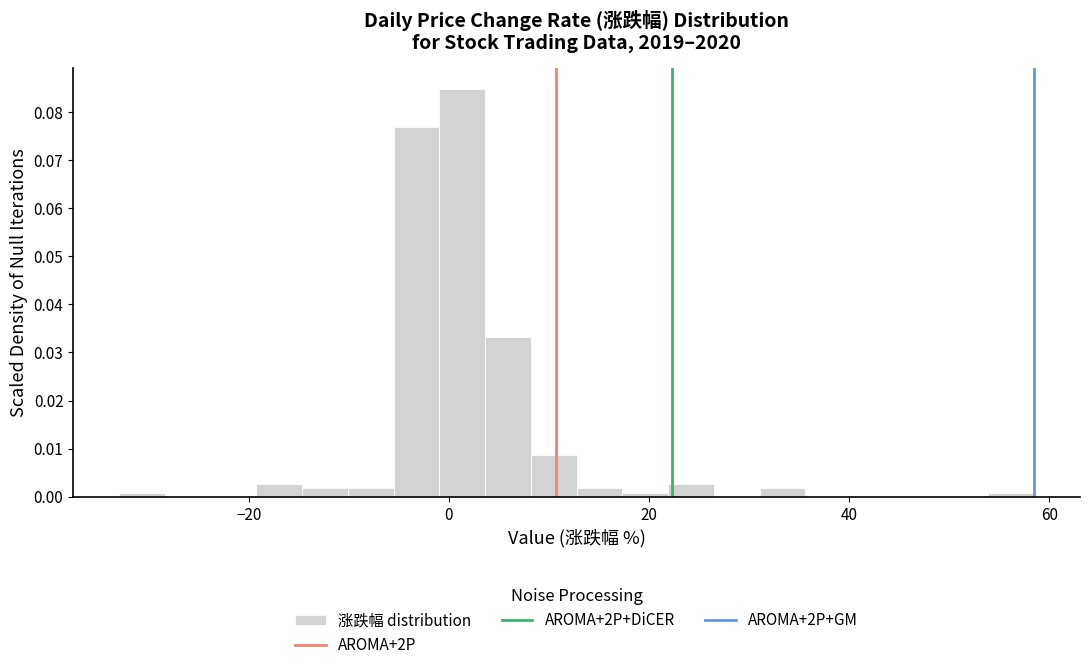

Read against the x-axis, roughly where is the centre of the tallest bar?

2